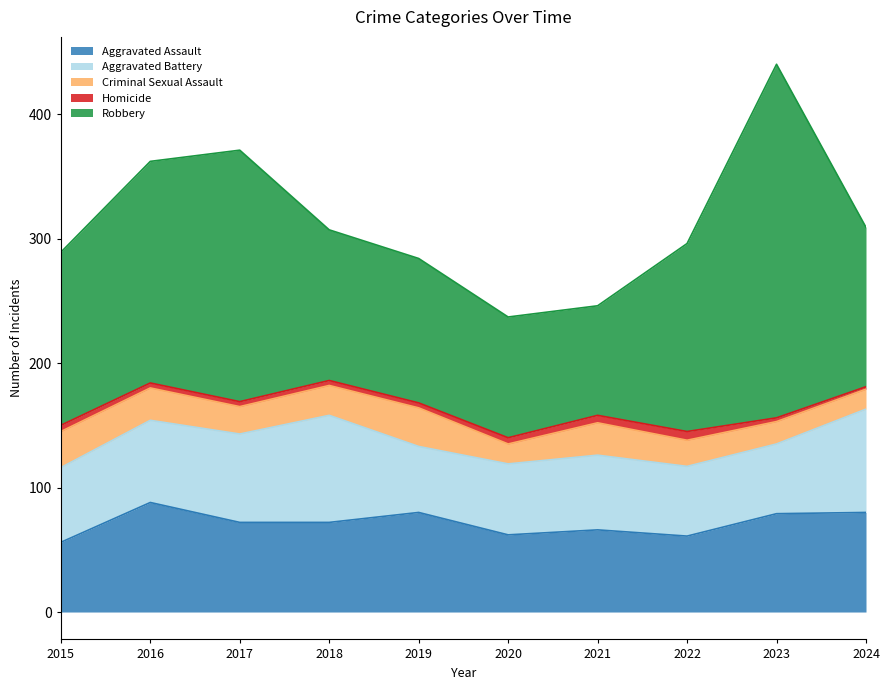

Reading left to right, list all the values displayed in this chart.

Aggravated Assault: 56	88	72	72	80	62	66	61	79	80
Aggravated Battery: 60	66	71	86	53	57	60	56	56	83
Criminal Sexual Assault: 29	26	22	24	31	16	26	21	18	16
Homicide: 5	4	4	4	4	5	6	7	3	2
Robbery: 139	178	202	121	116	97	88	151	284	128